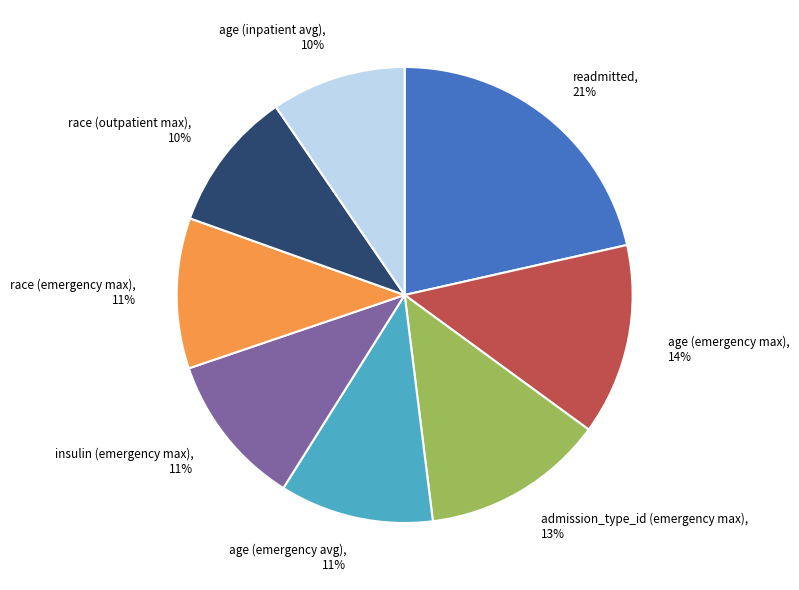

Count the number of slices in the pie.

8